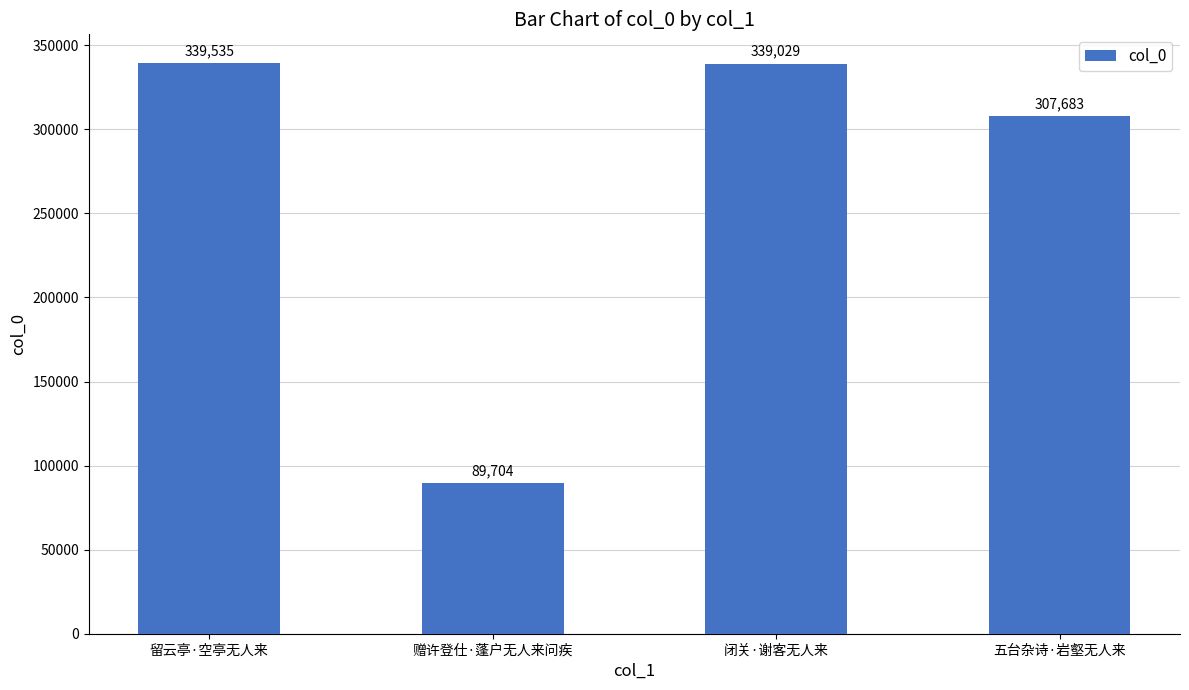

Which category has the highest value across all series?

留云亭·空亭无人来